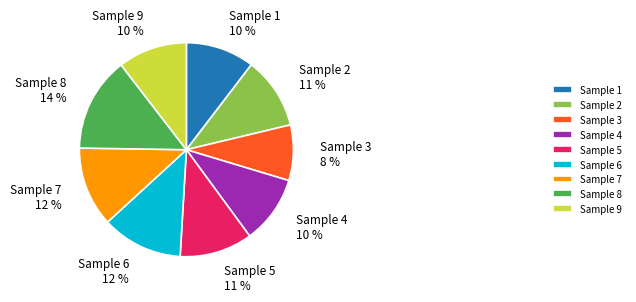

Which has a higher value, Sample 1 or Sample 7?

Sample 7